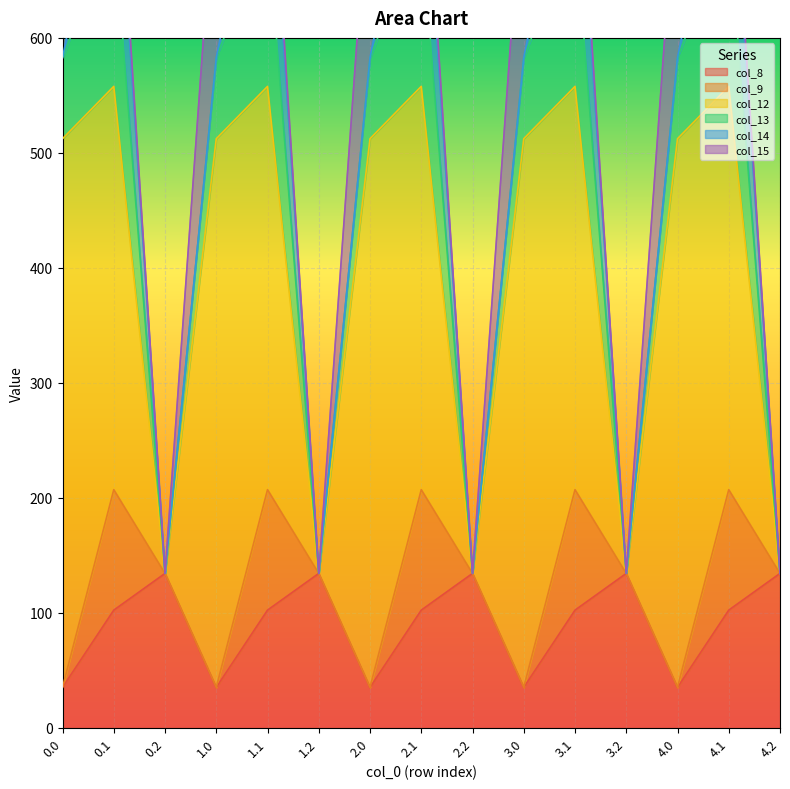

What is the difference between the second highest and minimum values in the col_14 series?

105.5